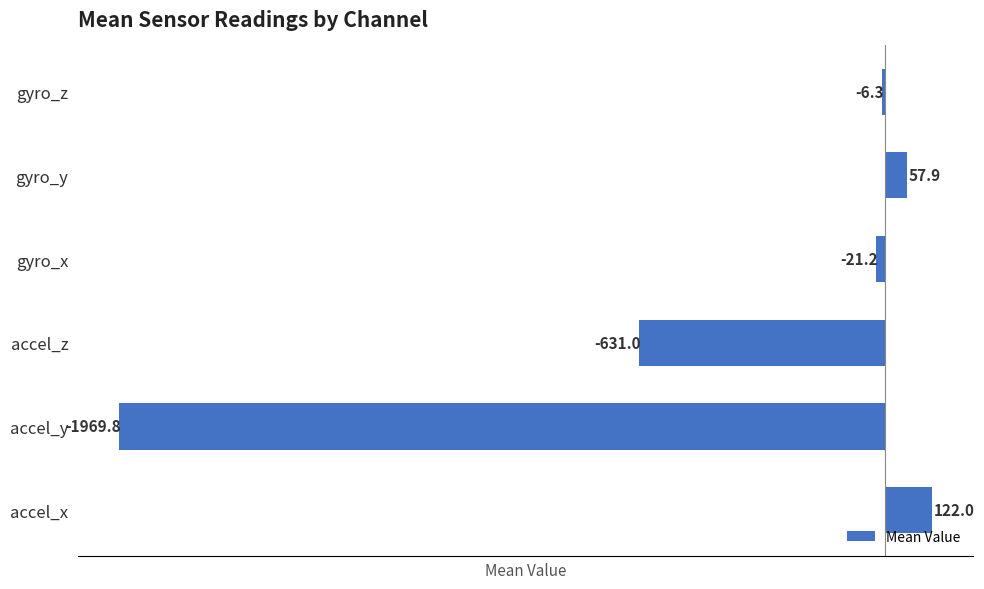

True or false: the data shows -1969.8 at accel_y.

True